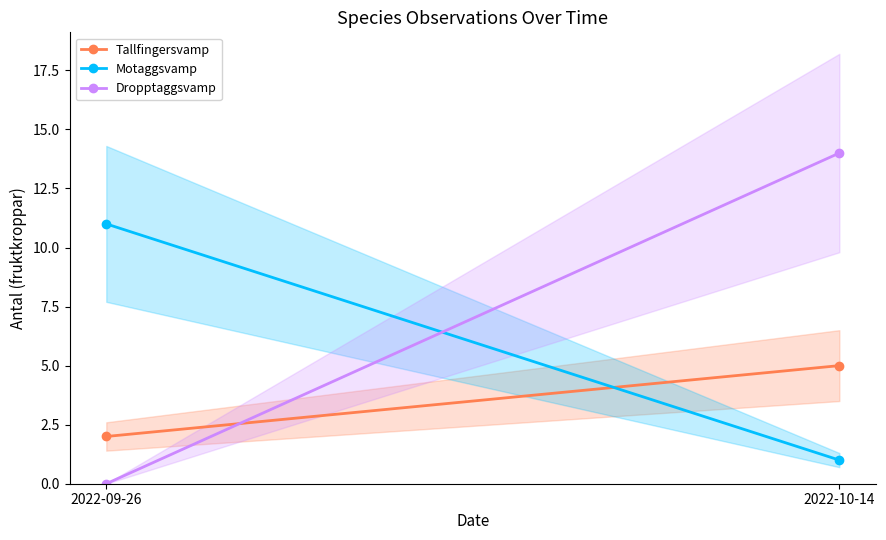

At which label does Tallfingersvamp reach its minimum?

2022-09-26